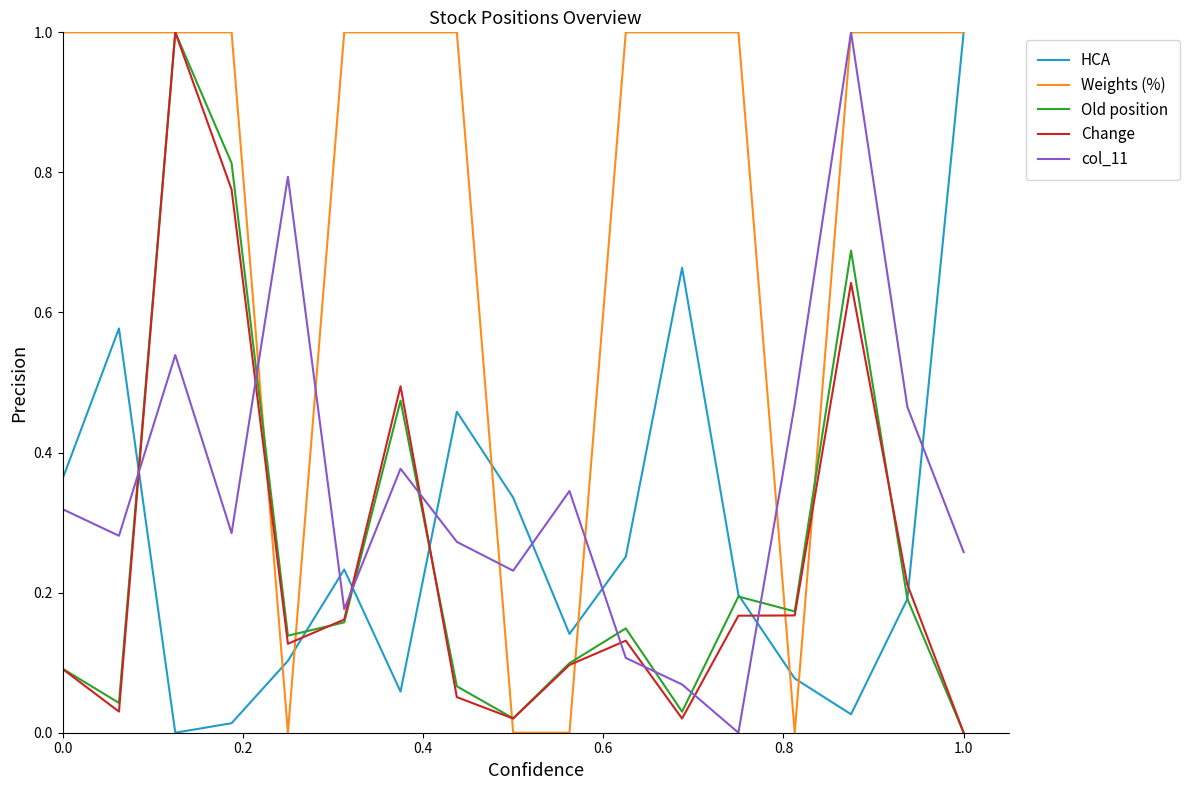

Which series has the largest total across all categories?

Weights (%)